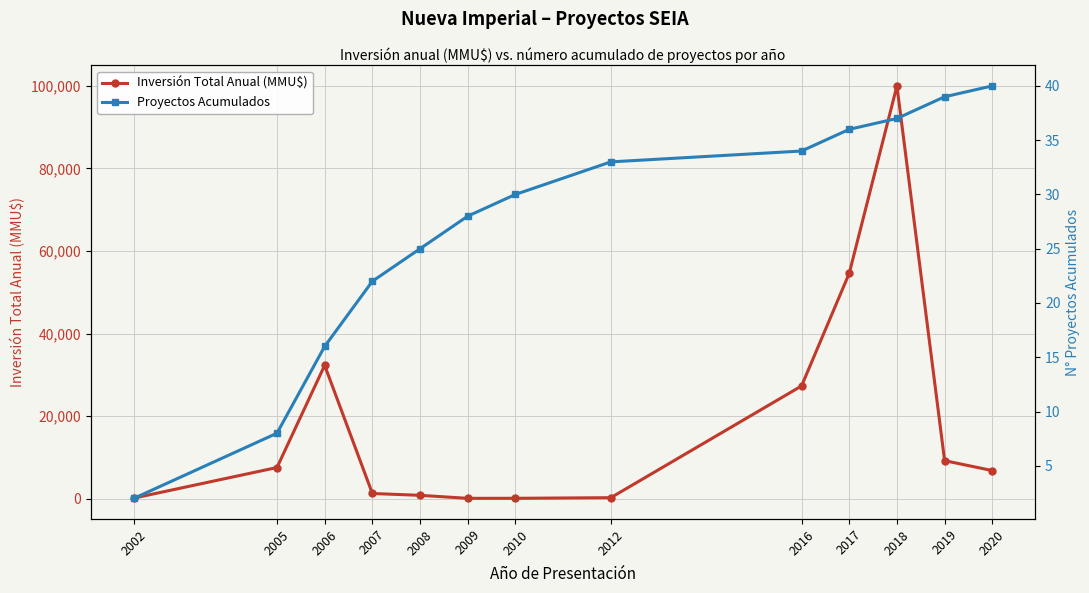

Reading left to right, list all the values displayed in this chart.

Inversión Total Anual (MMU$): 2002=130	2005=7537	2006=32295	2007=1245	2008=800	2009=72	2010=80	2012=229	2016=27300	2017=54600	2018=100000	2019=9200	2020=6800
Proyectos Acumulados: 2002=2	2005=8	2006=16	2007=22	2008=25	2009=28	2010=30	2012=33	2016=34	2017=36	2018=37	2019=39	2020=40